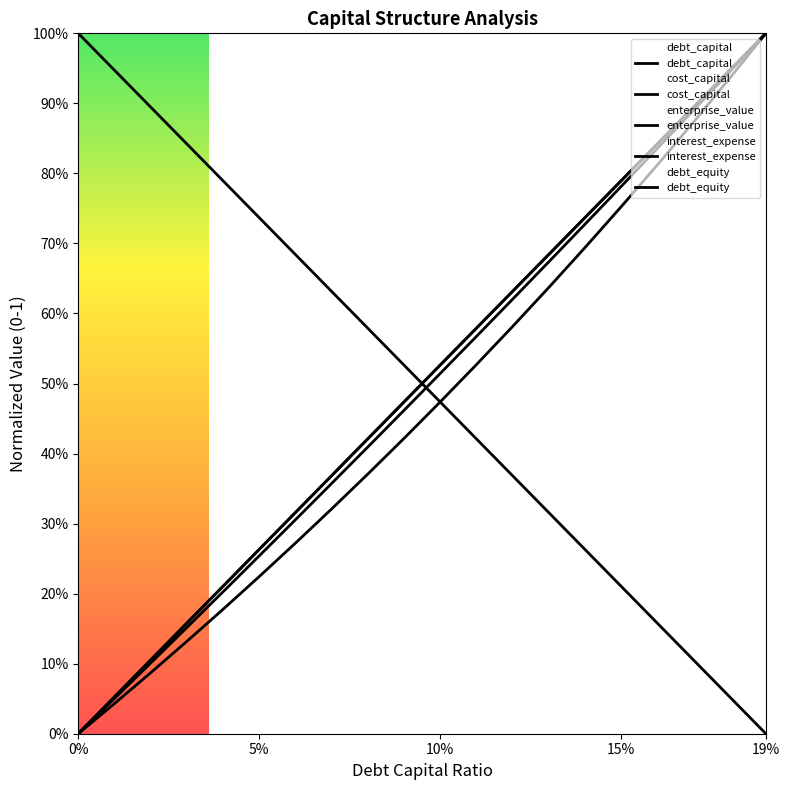

What is the label of the 11th point from the right?

0.09